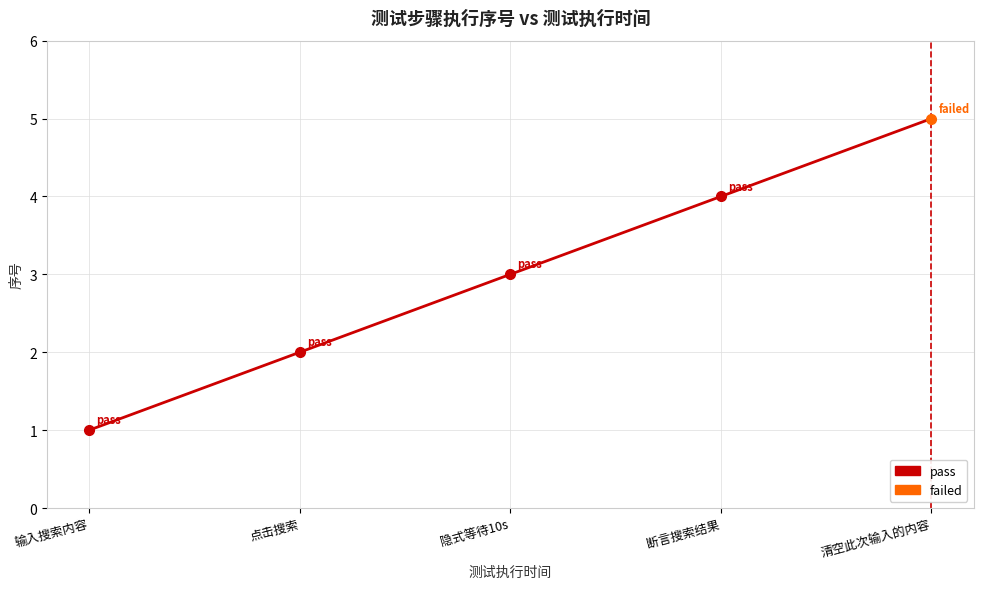

Is it true that the value at 清空此次输入的内容 is 8?

False